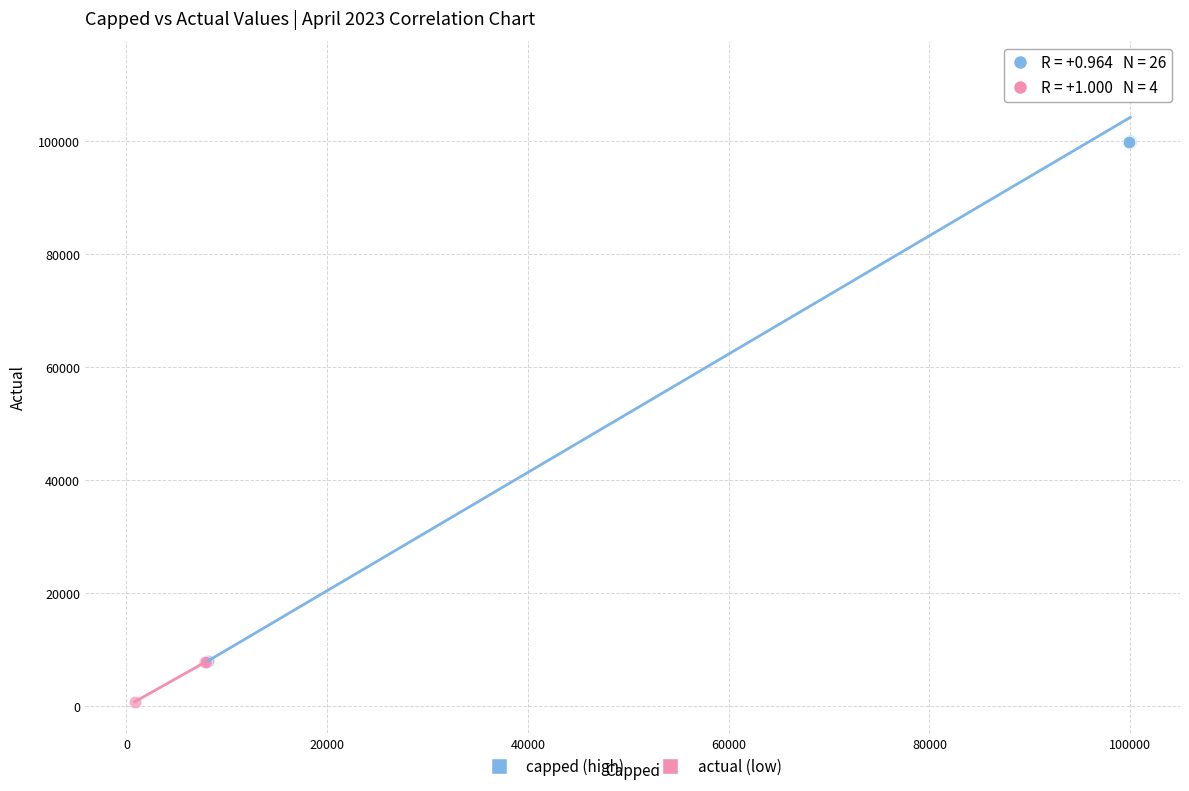

Which series has the widest spread of Y values?

capped (high)